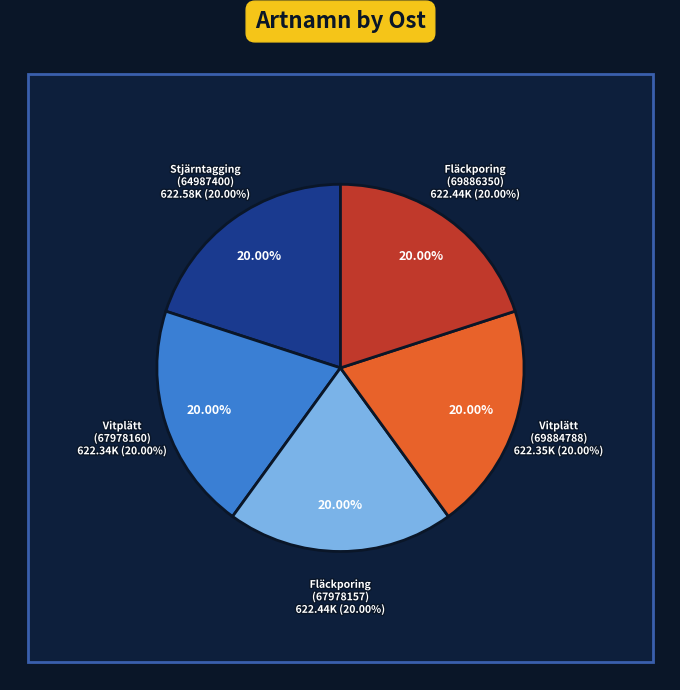

Rank the categories by value from lowest to highest.

Vitplätt
(67978160), Vitplätt
(69884788), Fläckporing
(69886350), Fläckporing
(67978157), Stjärntagging
(64987400)